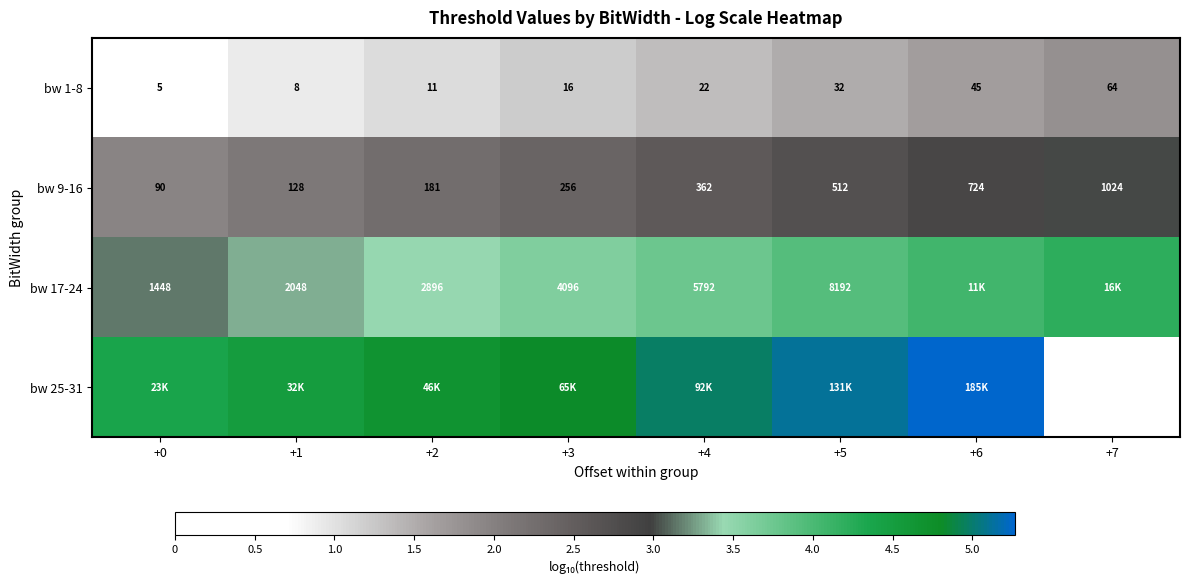

The value of bw 1-8 at +3 is 0.3. True or false?

False